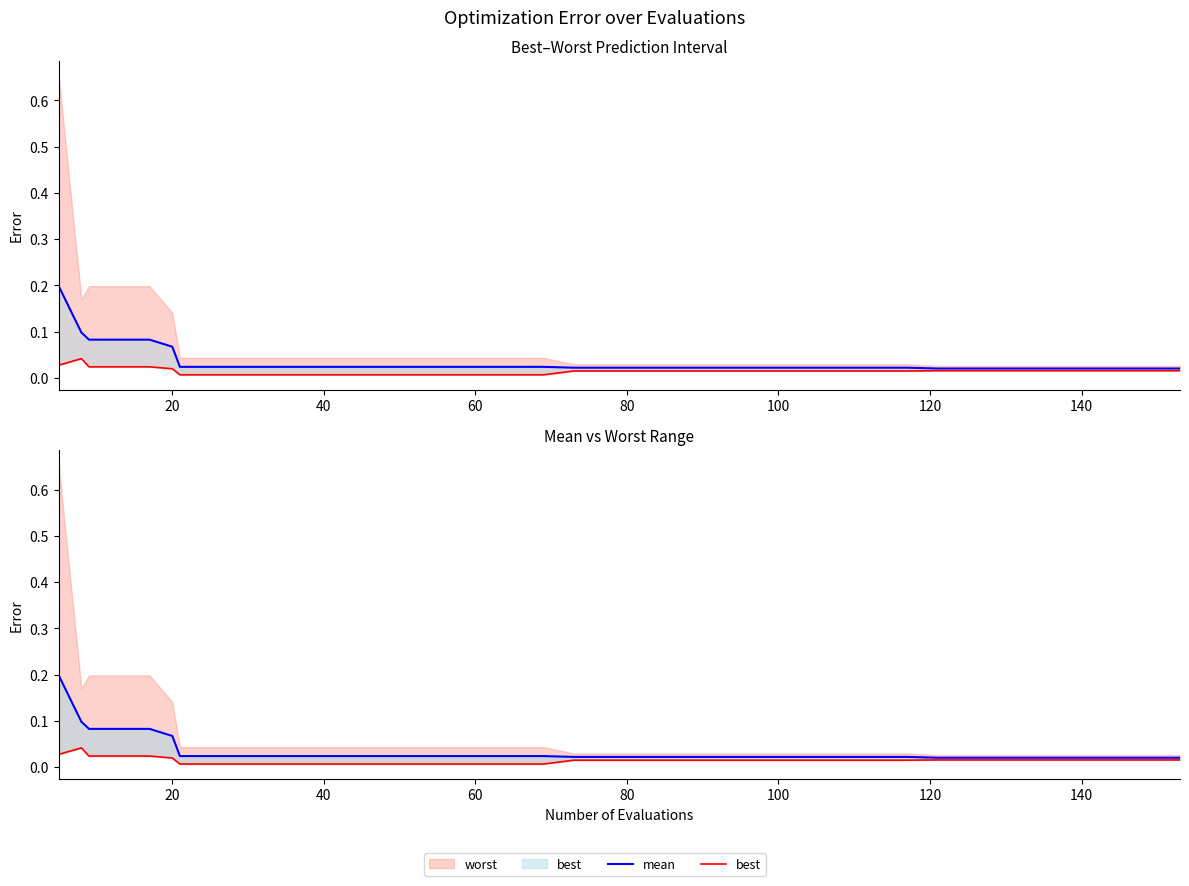

True or false: mean and best intersect in this chart.

False